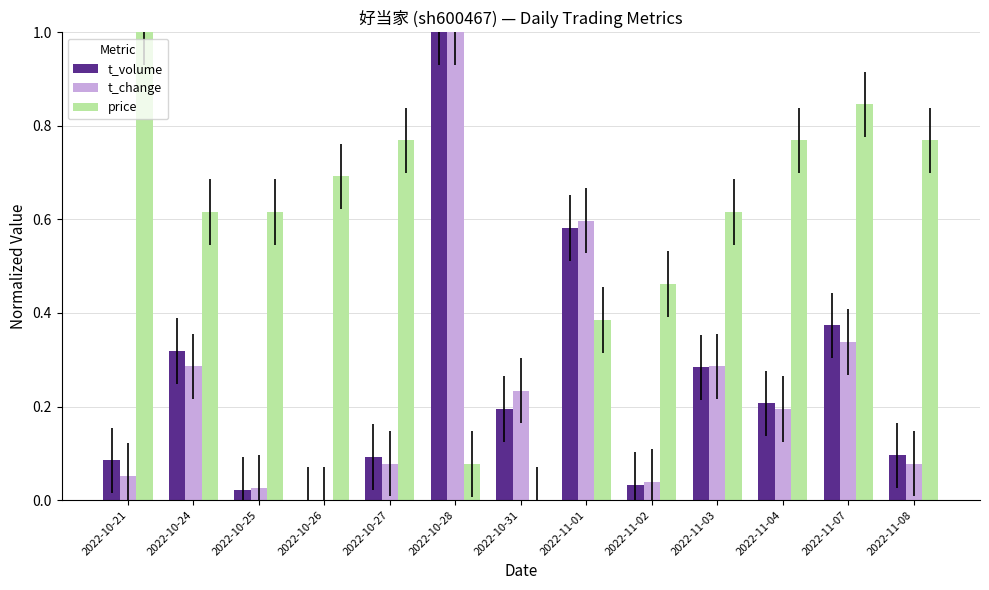

What is the sum of all t_volume values?

3.3